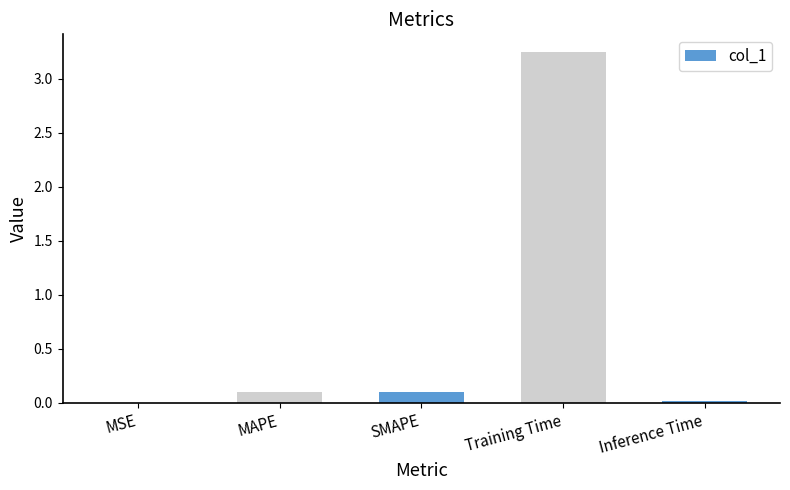

Which has a higher value, MSE or MAPE?

MAPE